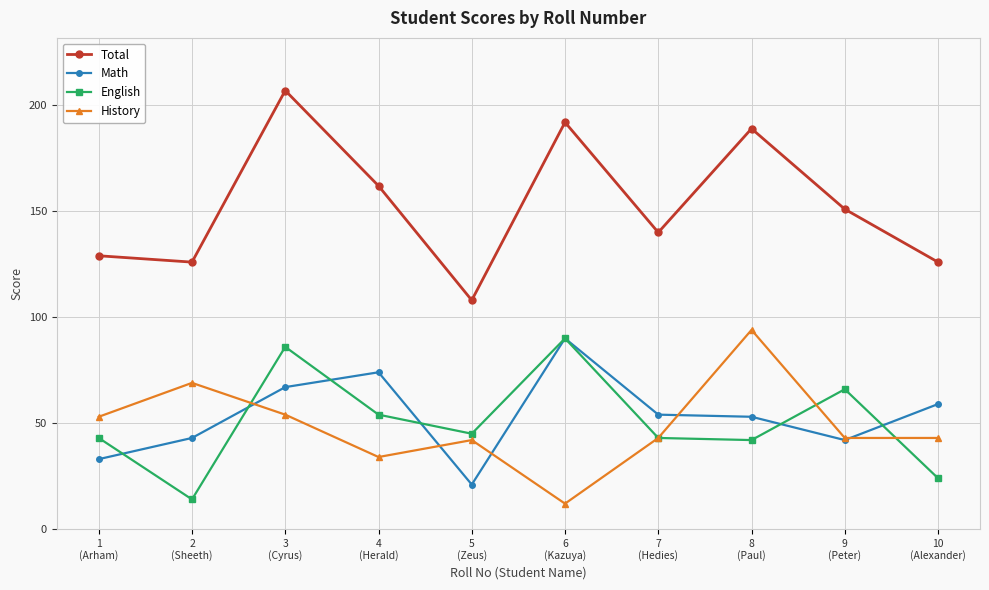

Between which two adjacent categories do English and History first intersect?

2
(Sheeth) and 3
(Cyrus)